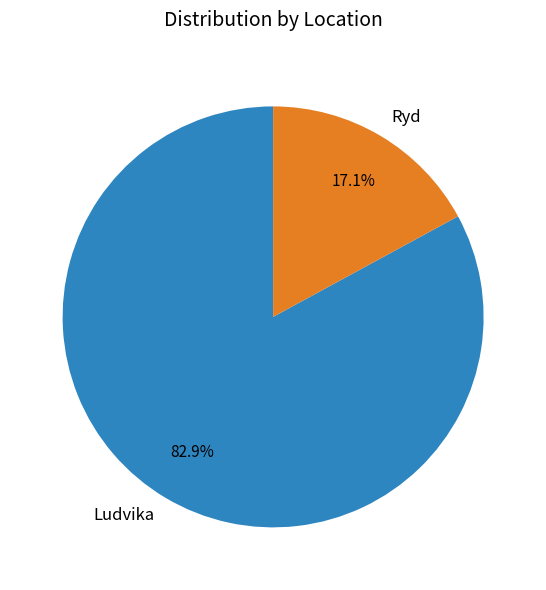

To the nearest percent, what percentage of the pie is Ryd?

17%